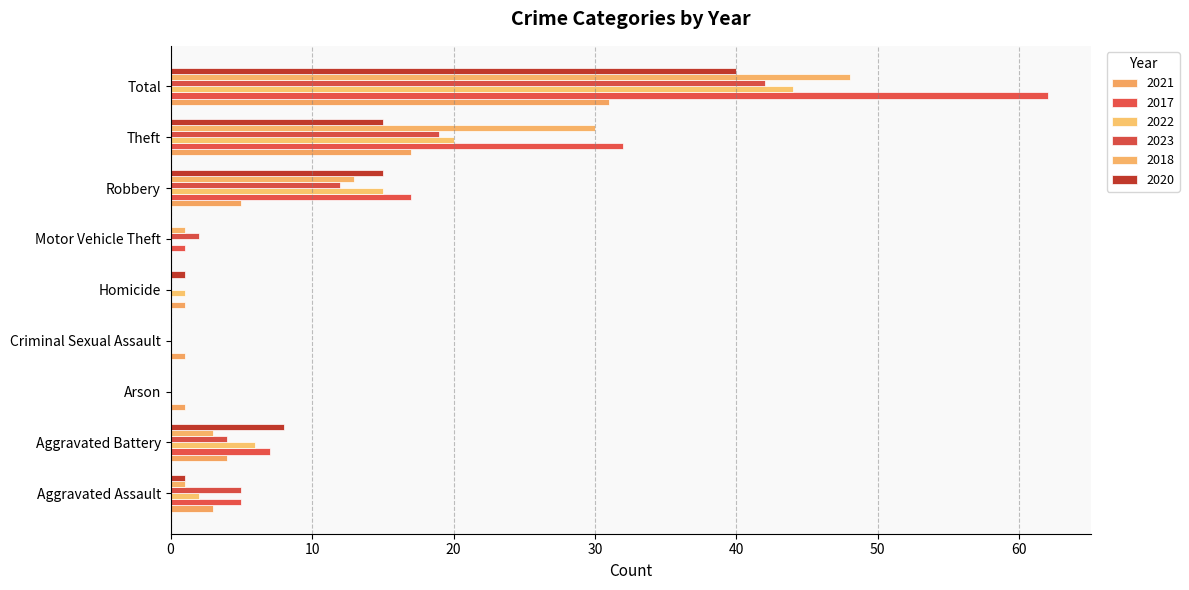

Count the number of data series in this chart.

6